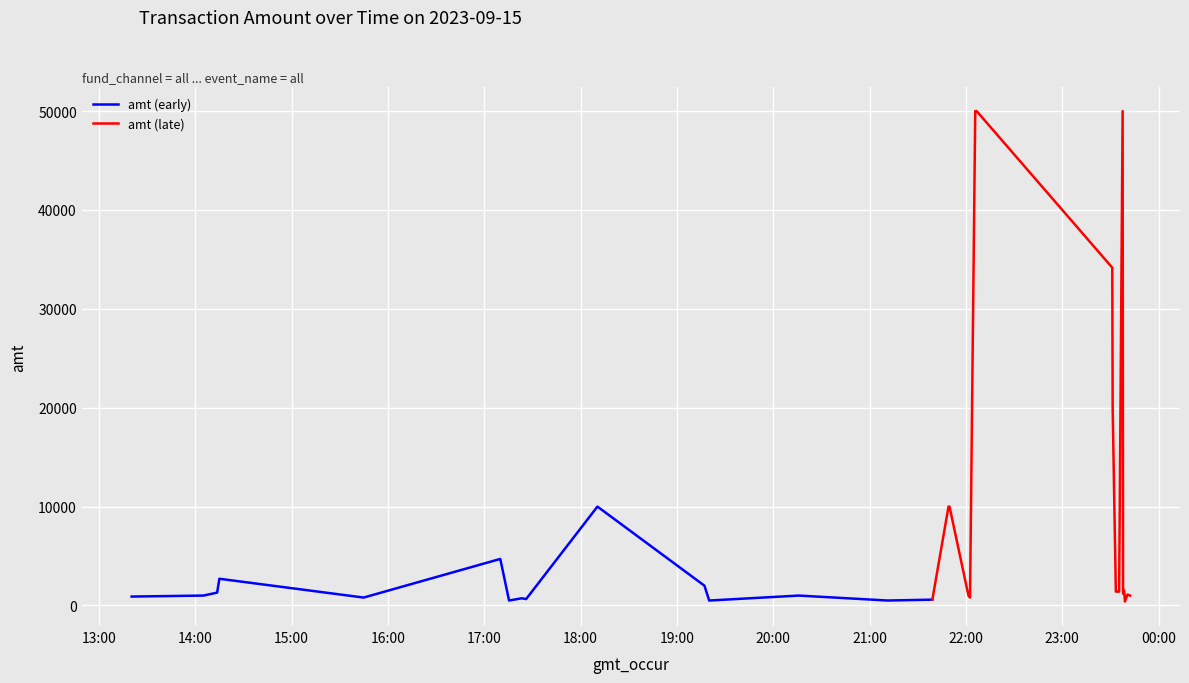

Rank the categories by value from highest to lowest.

2023-09-15 22:05:49, 2023-09-15 22:06:41, 2023-09-15 23:37:38, 2023-09-15 23:31:10, 2023-09-15 23:31:25, 2023-09-15 18:10:28, 2023-09-15 21:49:10, 2023-09-15 21:49:48, 2023-09-15 17:09:57, 2023-09-15 14:14:58, 2023-09-15 19:17:08, 2023-09-15 23:38:34, 2023-09-15 23:33:24, 2023-09-15 23:35:27, 2023-09-15 14:13:34, 2023-09-15 23:37:53, 2023-09-15 23:40:38, 2023-09-15 14:05:07, 2023-09-15 20:15:56, 2023-09-15 22:01:35, 2023-09-15 23:42:16, 2023-09-15 13:20:19, 2023-09-15 22:02:34, 2023-09-15 15:44:50, 2023-09-15 17:23:23, 2023-09-15 17:26:04, 2023-09-15 21:39:06, 2023-09-15 21:08:50, 2023-09-15 17:15:25, 2023-09-15 21:11:06, 2023-09-15 19:20:05, 2023-09-15 23:39:04